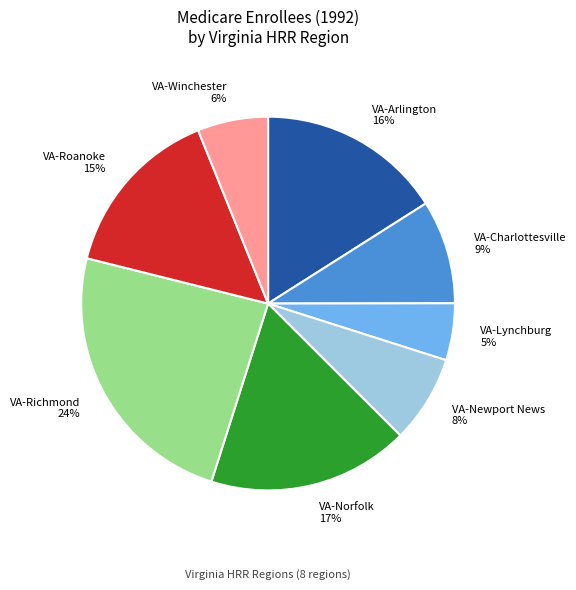

Rank the categories by value from highest to lowest.

VA-Richmond, VA-Norfolk, VA-Arlington, VA-Roanoke, VA-Charlottesville, VA-Newport News, VA-Winchester, VA-Lynchburg